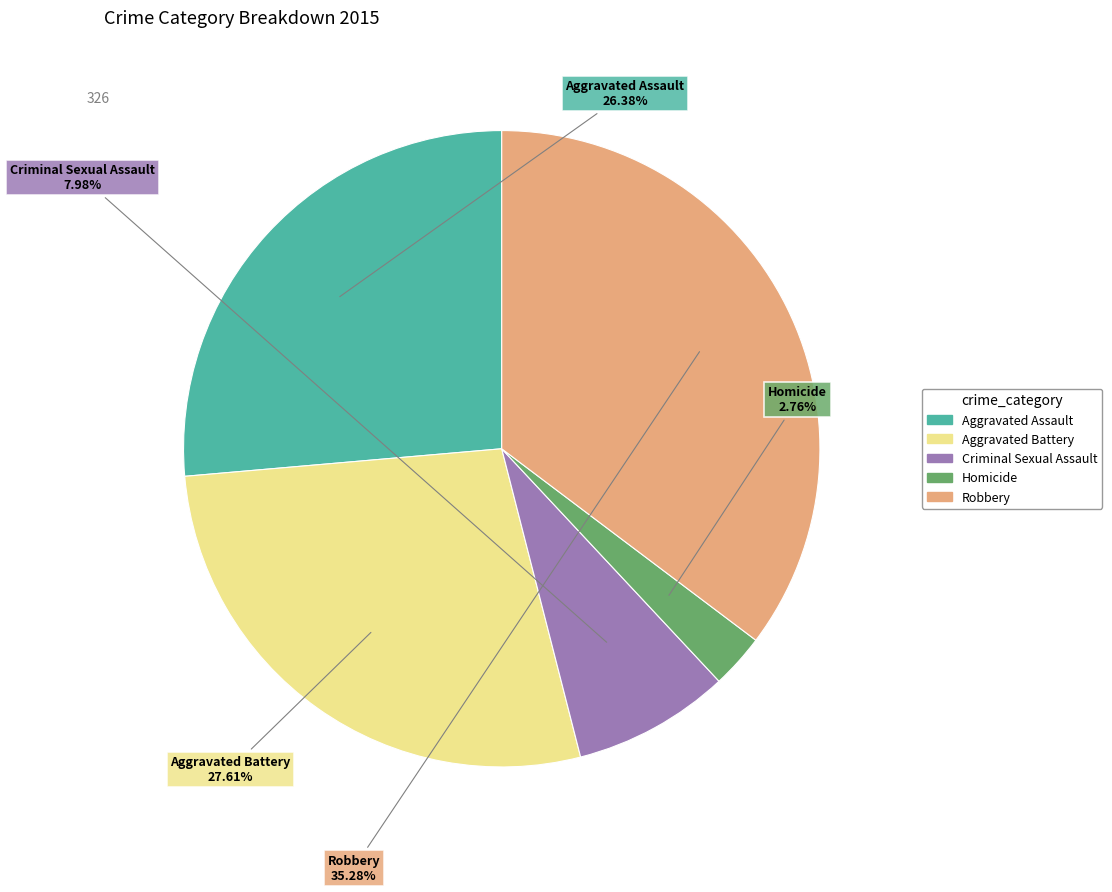

Which category has the biggest portion of the pie?

Robbery